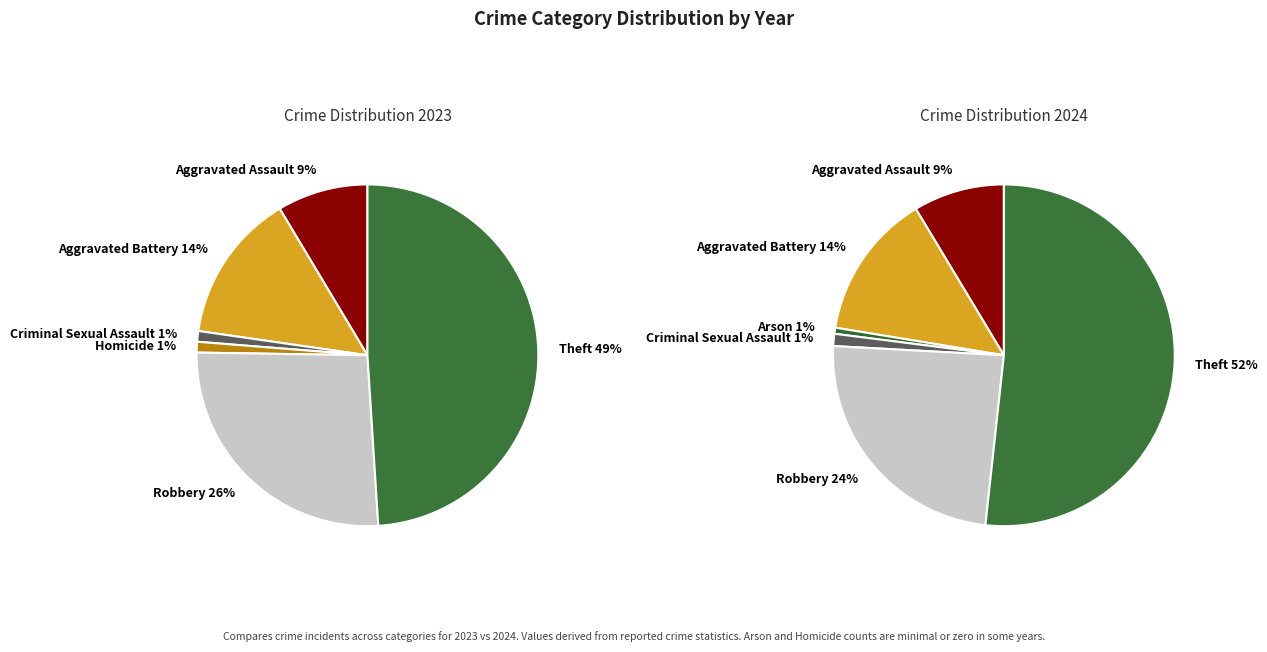

Is there any slice that represents more than half of the pie?

No